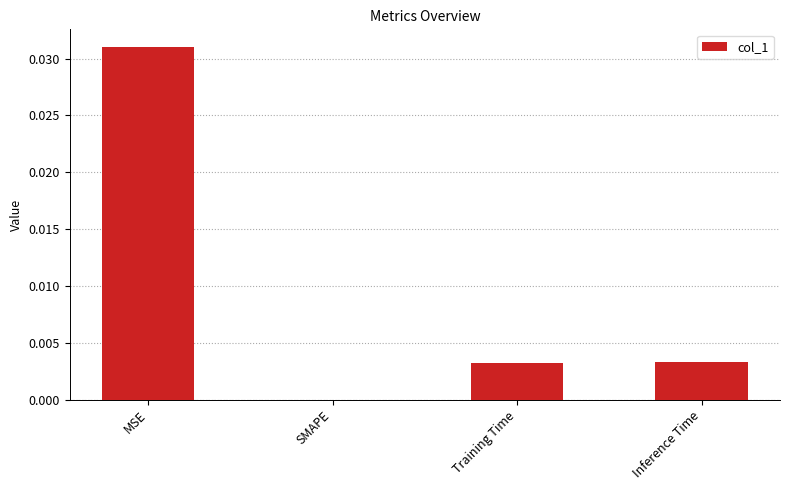

The value at MSE is 0.0. True or false?

True